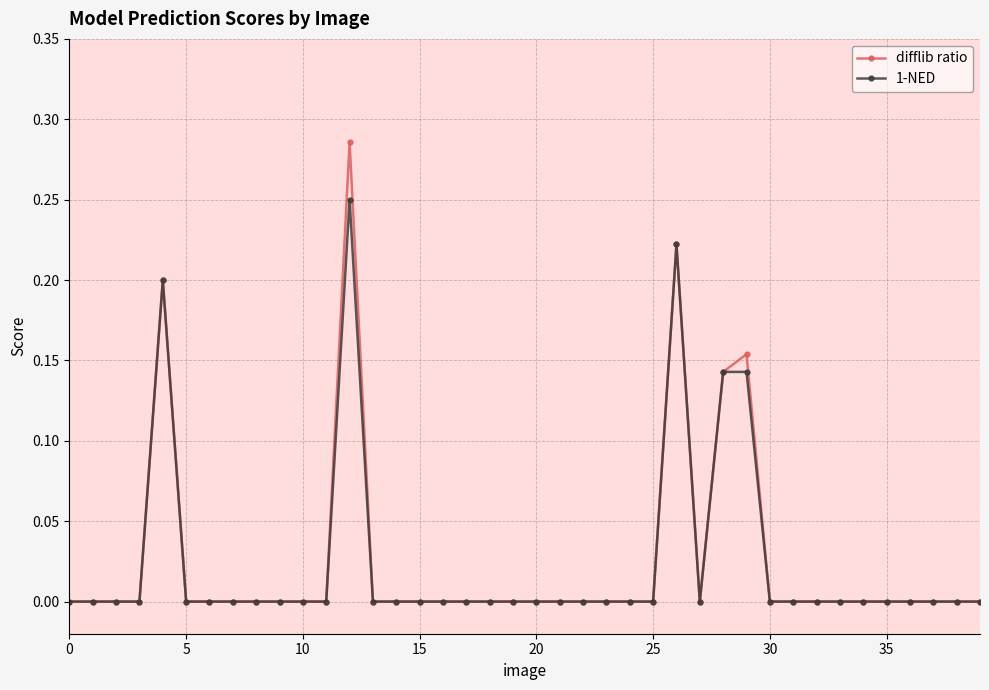

Rank the series by their maximum value, from lowest to highest.

1-NED, difflib ratio